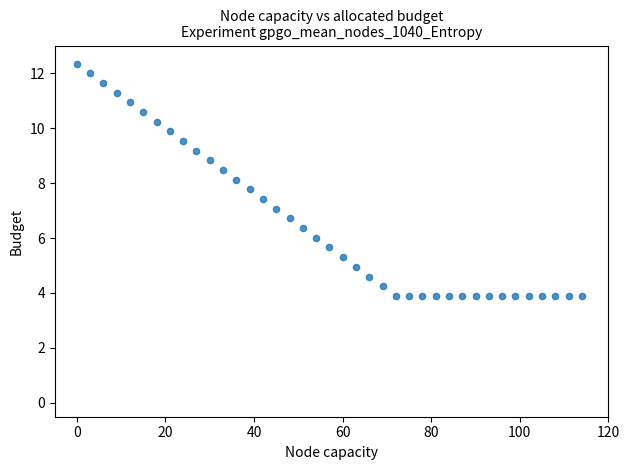

What is the range of Y values (max minus min)?

8.4